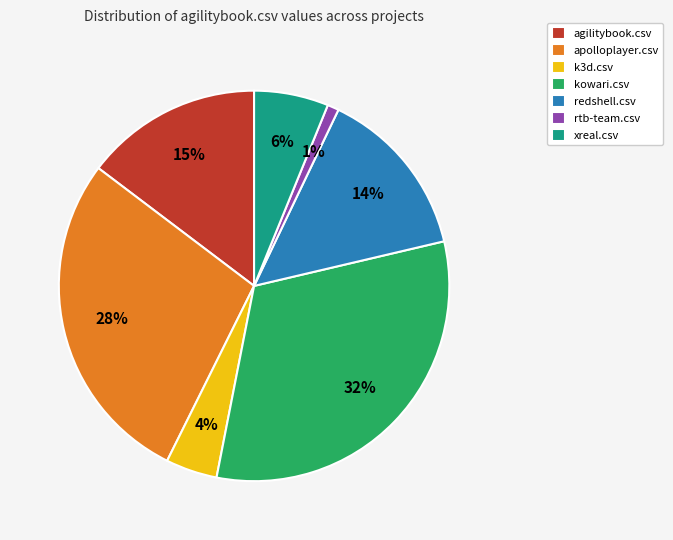

Is there any slice that represents more than half of the pie?

No